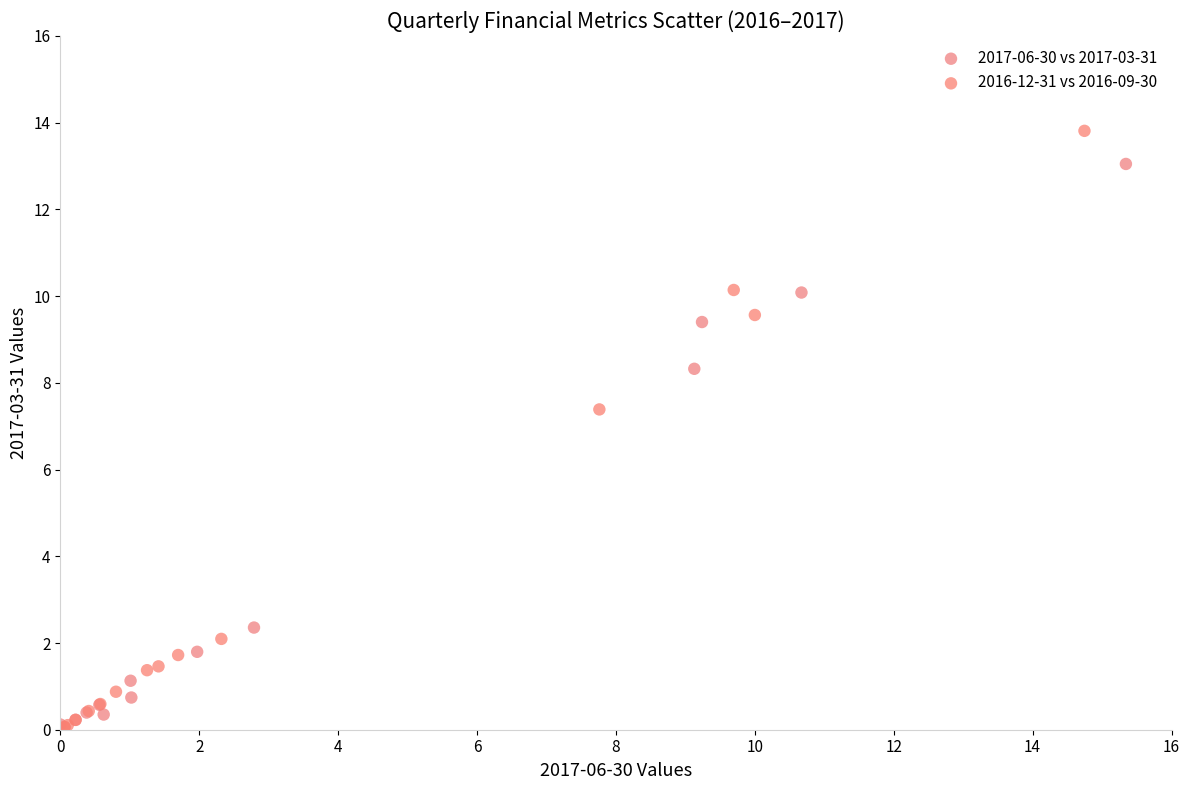

Which series has the widest spread of Y values?

2016-12-31 vs 2016-09-30